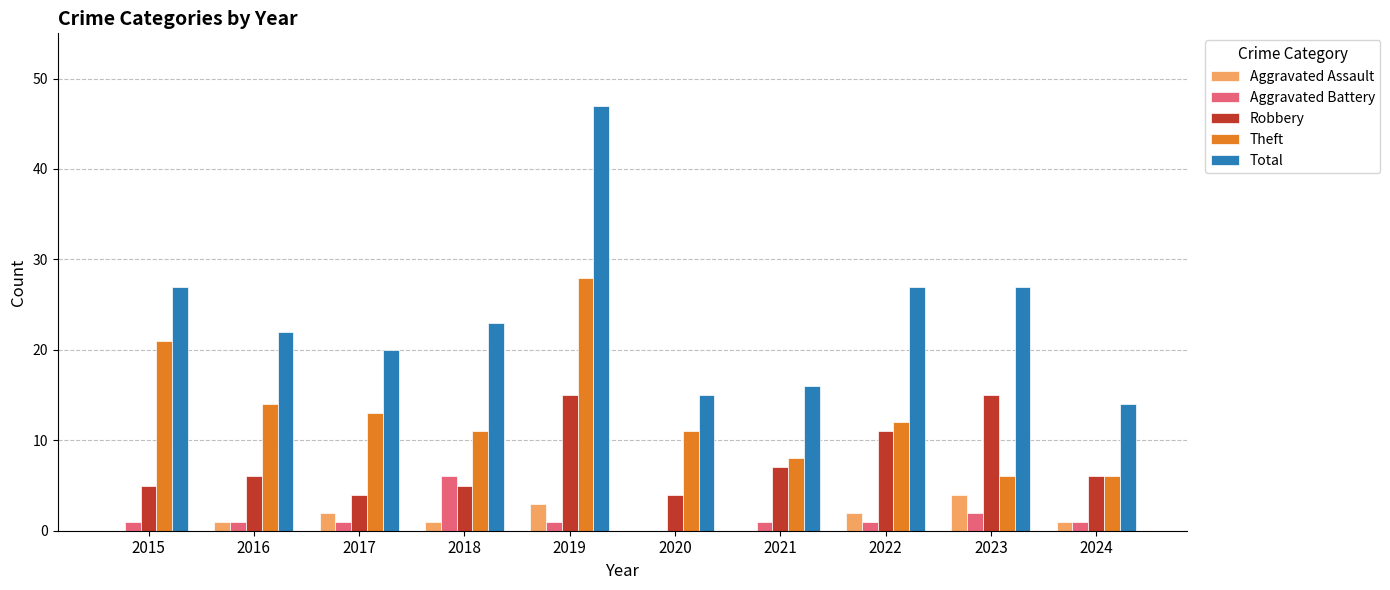

Reading right to left, what are all the values shown in this chart?

Aggravated Assault: 1	4	2	0	0	3	1	2	1	0
Aggravated Battery: 1	2	1	1	0	1	6	1	1	1
Robbery: 6	15	11	7	4	15	5	4	6	5
Theft: 6	6	12	8	11	28	11	13	14	21
Total: 14	27	27	16	15	47	23	20	22	27